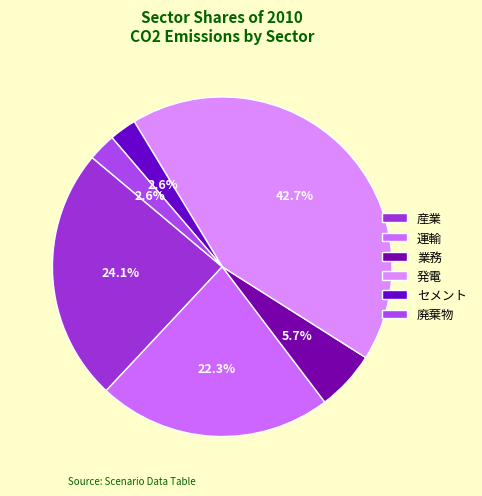

Count the number of slices in the pie.

6